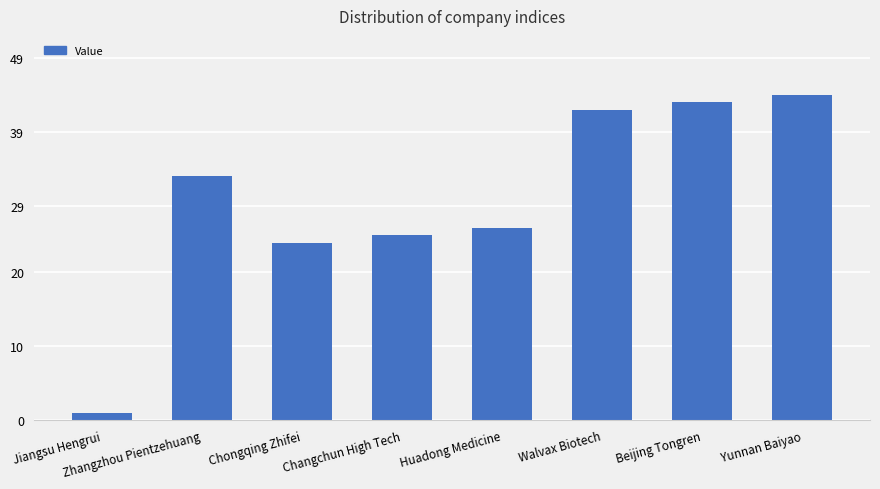

What is the label of the 2nd bar from the right?

Beijing Tongren